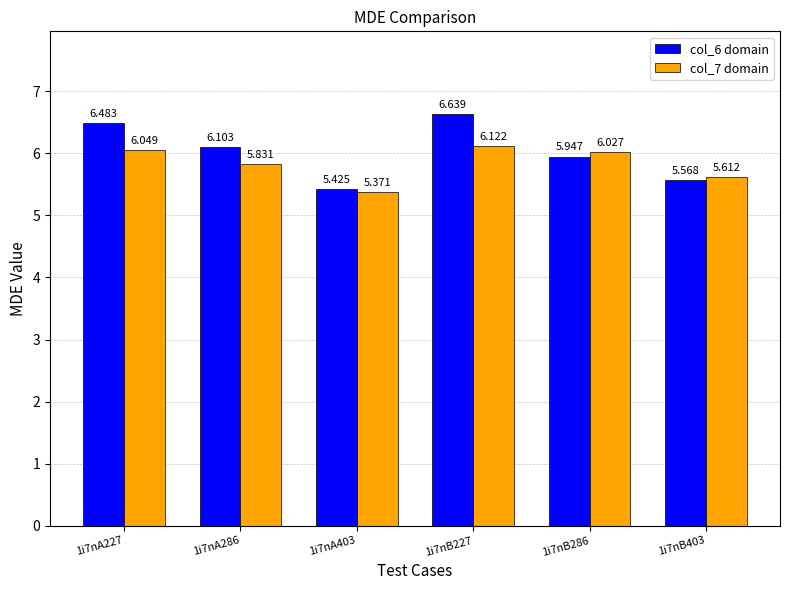

Does the chart contain stacked bars?

No